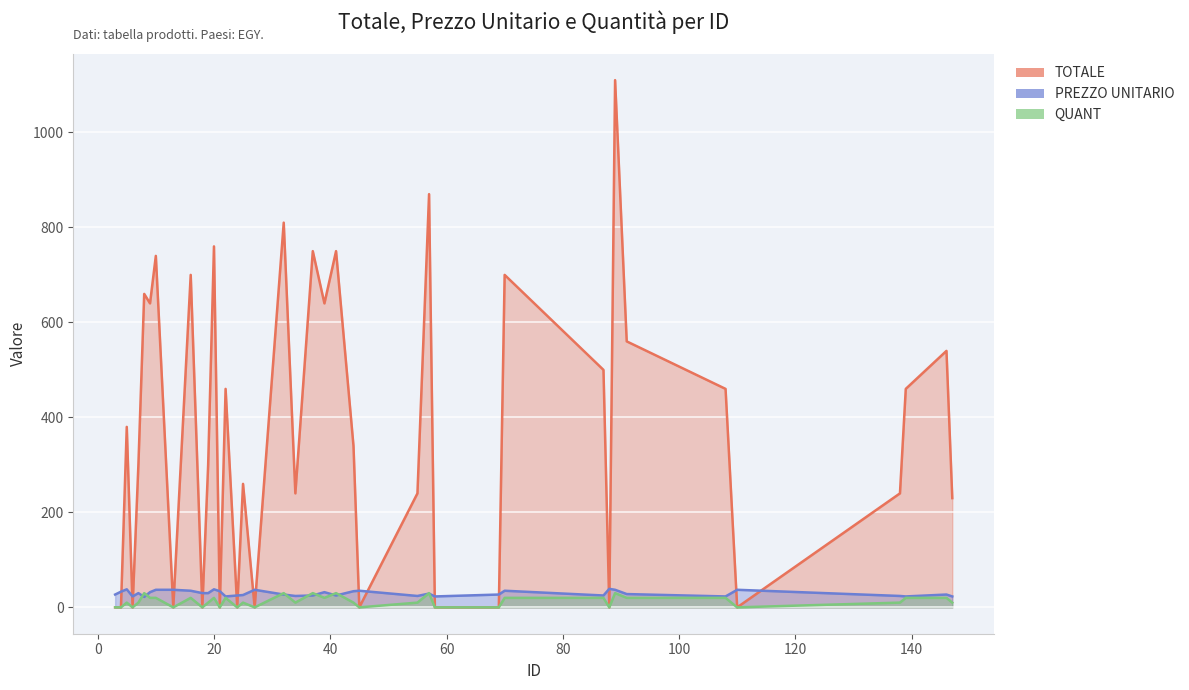

At which label does PREZZO UNITARIO reach its peak?

88